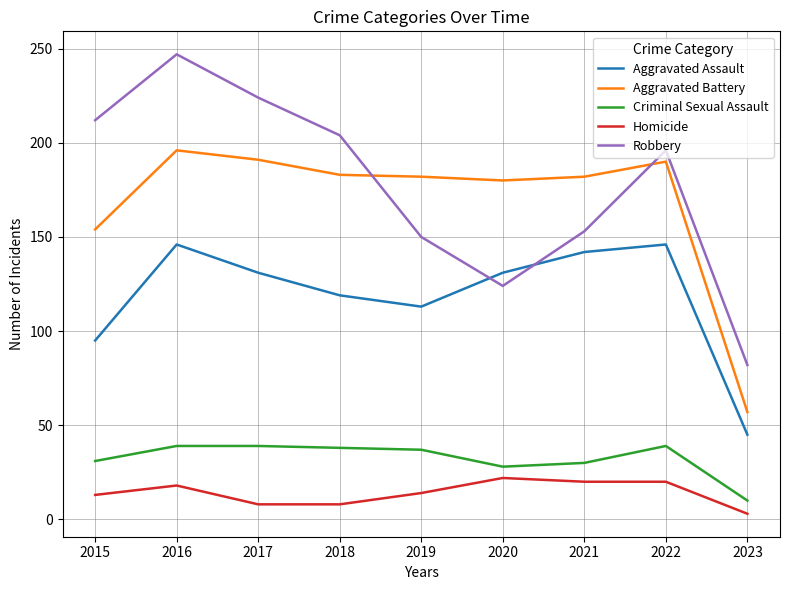

At 2023, list the series in order from smallest to largest.

Homicide, Criminal Sexual Assault, Aggravated Assault, Aggravated Battery, Robbery